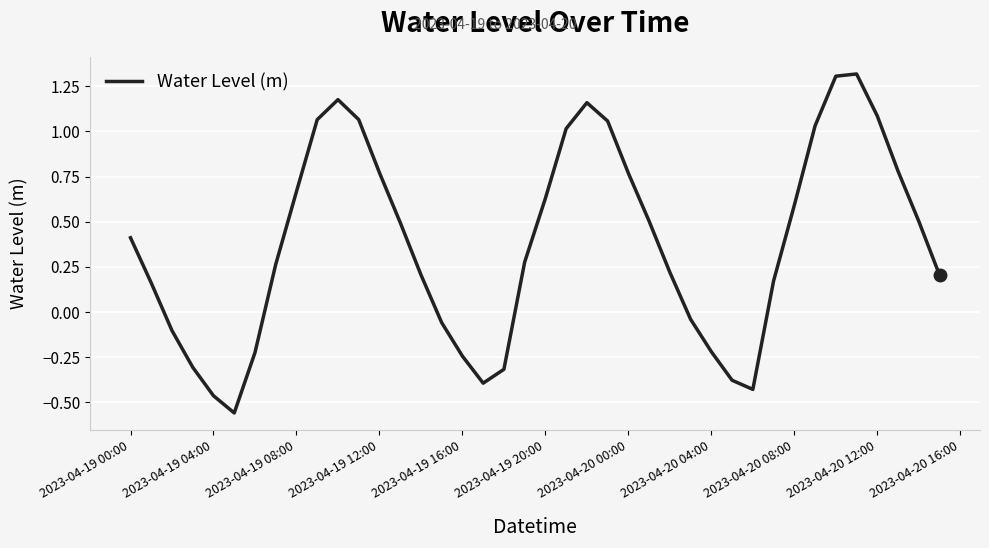

What is the maximum value shown in the chart?

1.3